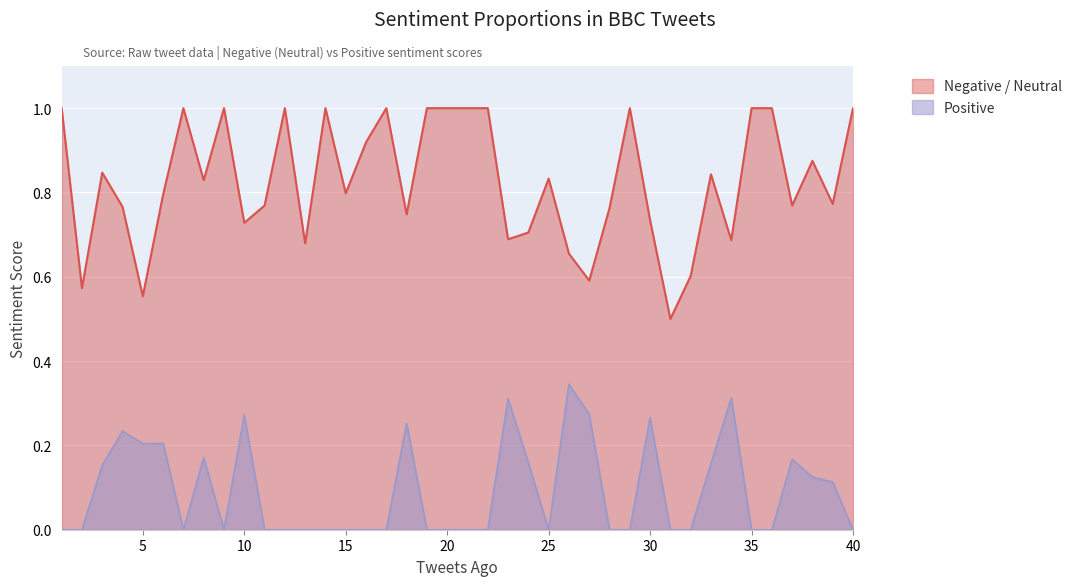

The value of Negative at 28 is 0.8. True or false?

True